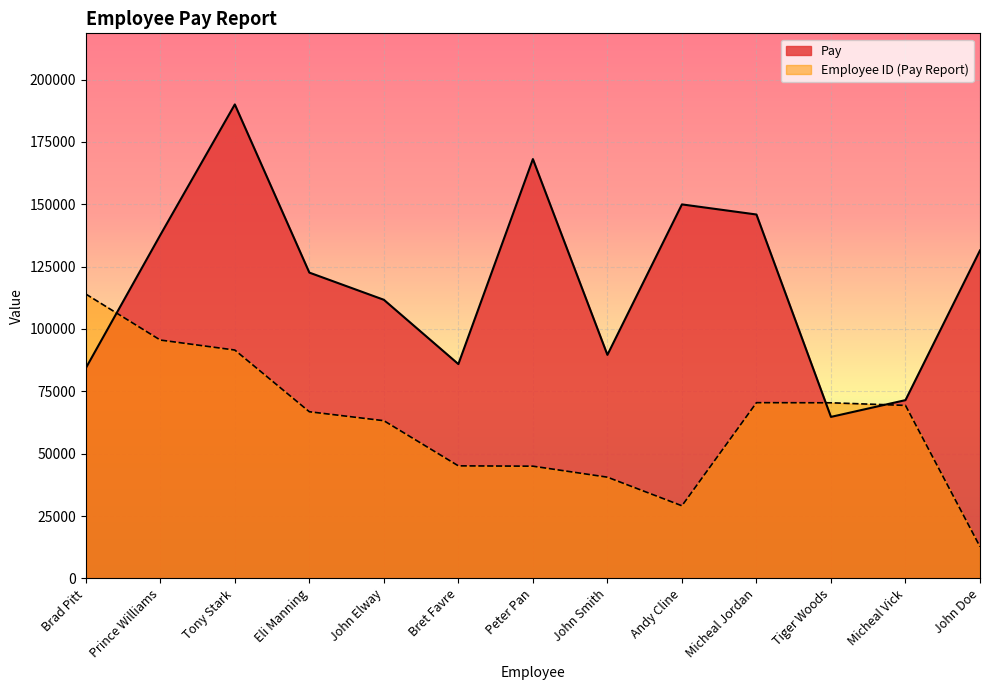

What position from the left is Peter Pan?

7